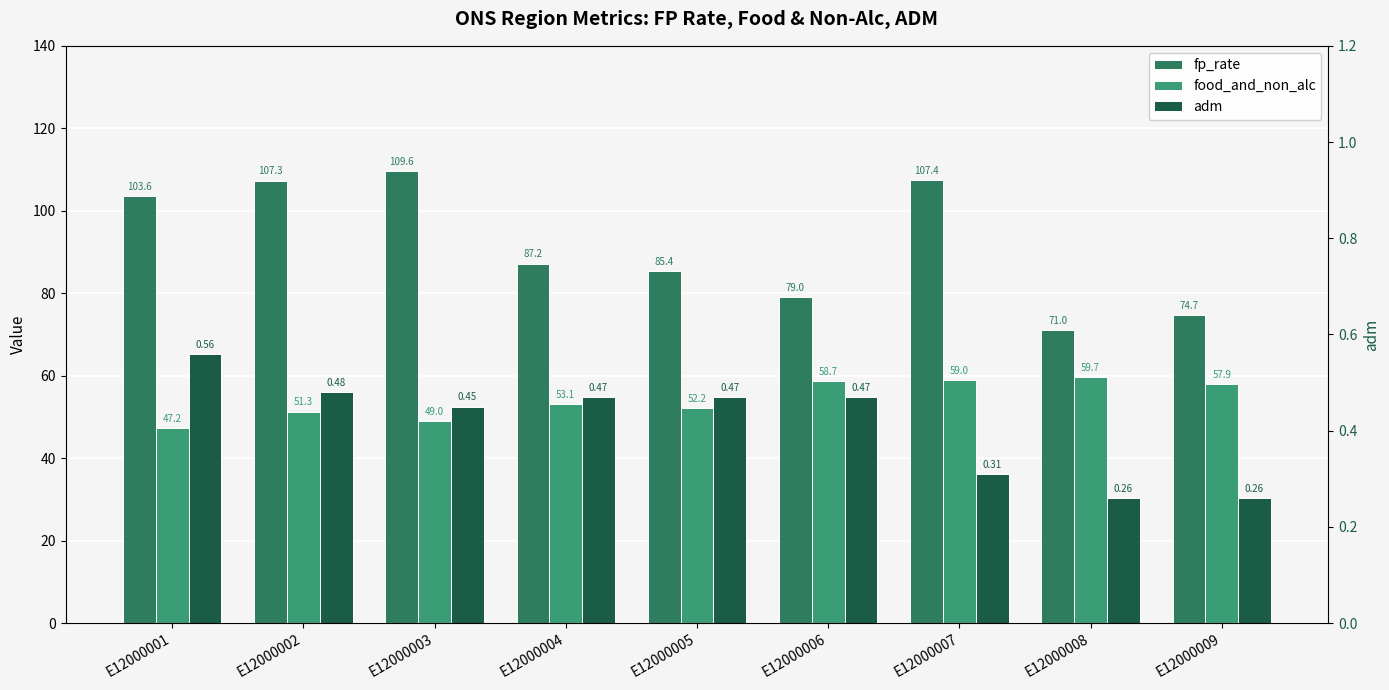

At which label does food_and_non_alc reach its peak?

E12000008